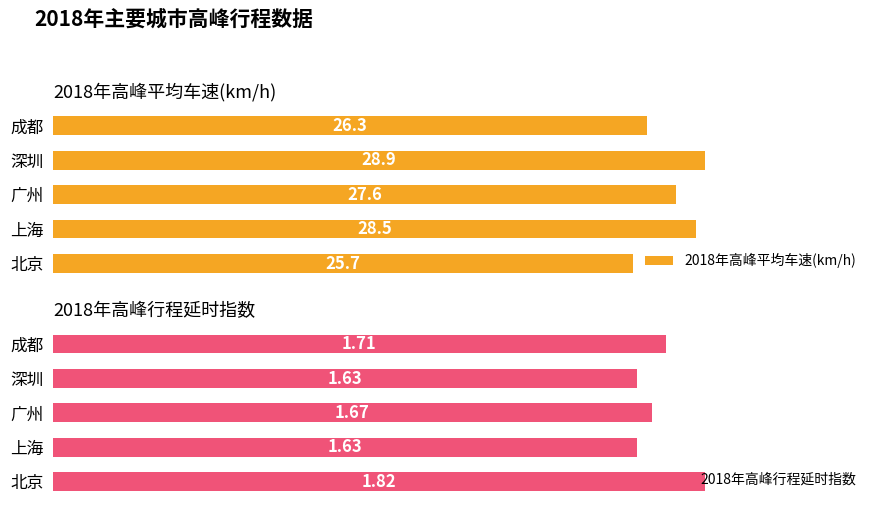

Where is 2018年高峰平均车速(km/h) nearest to the value 27?

广州